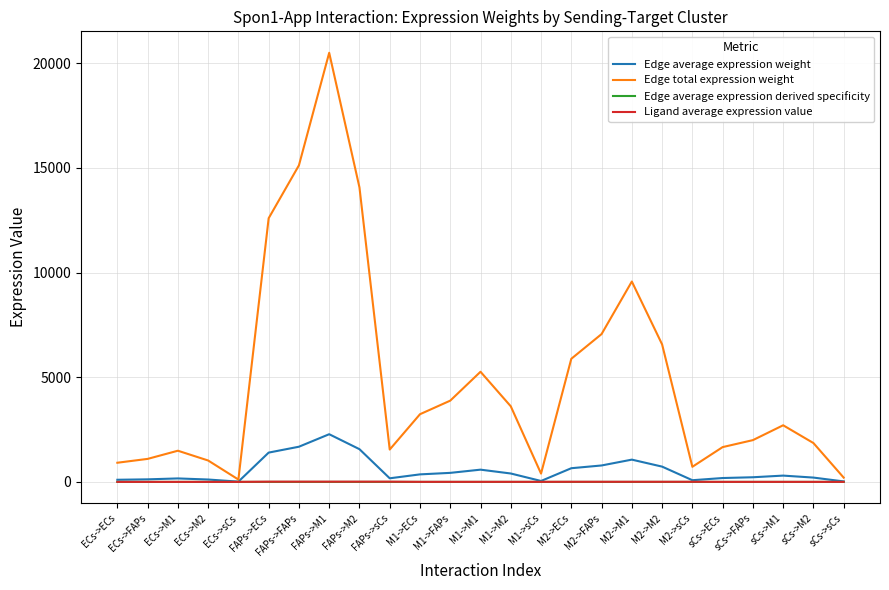

What is the highest value of the Edge total expression weight series?

20501.2